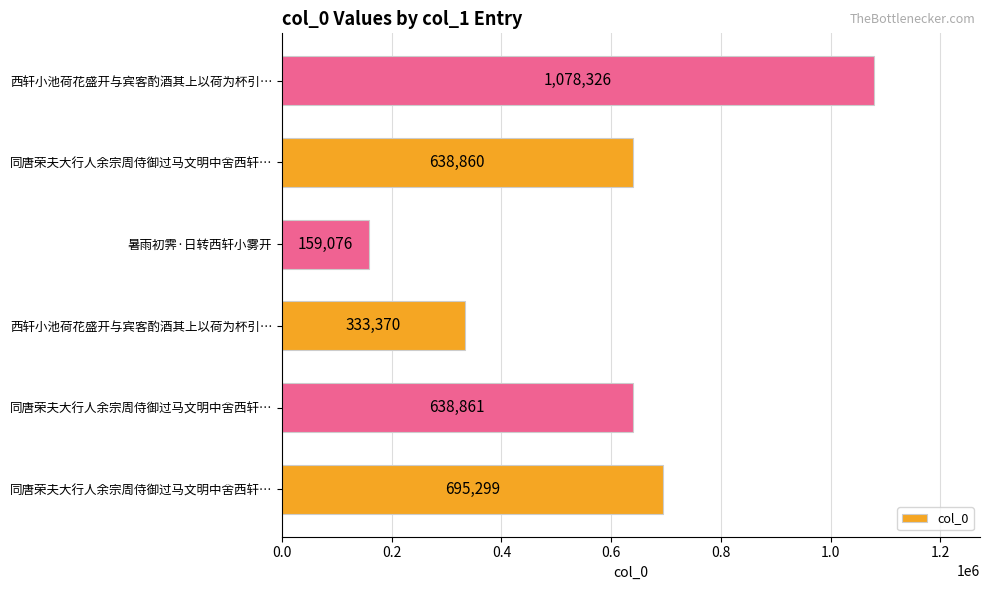

What is the difference between the maximum and minimum values?

919250